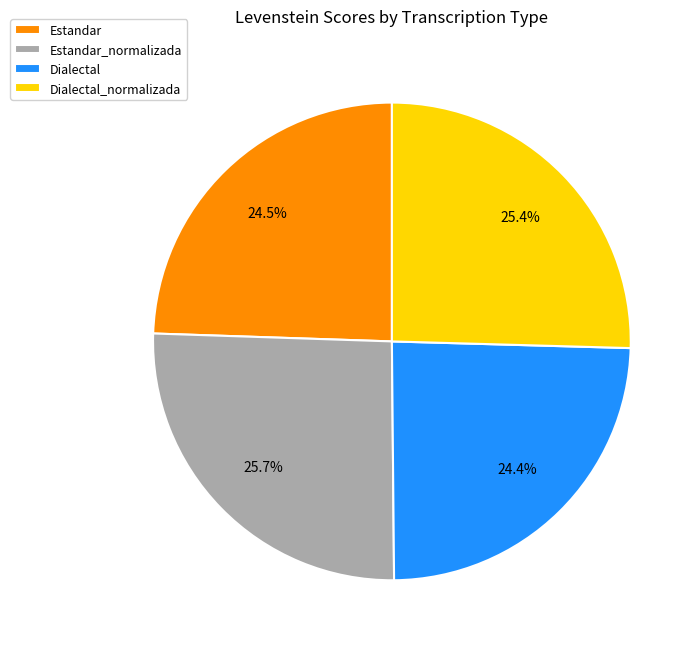

To the nearest percent, what portion does Dialectal_normalizada represent?

25%